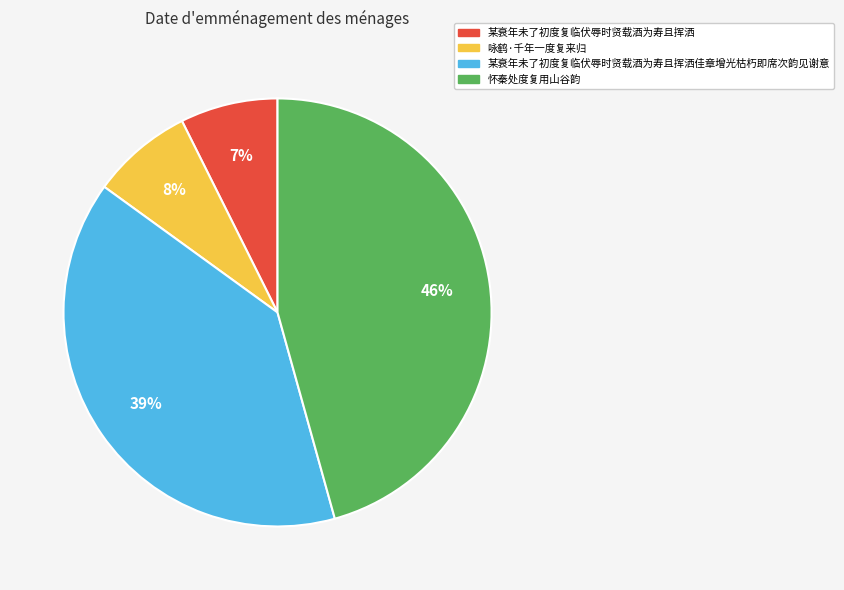

Which slice is the largest?

怀秦处度复用山谷韵